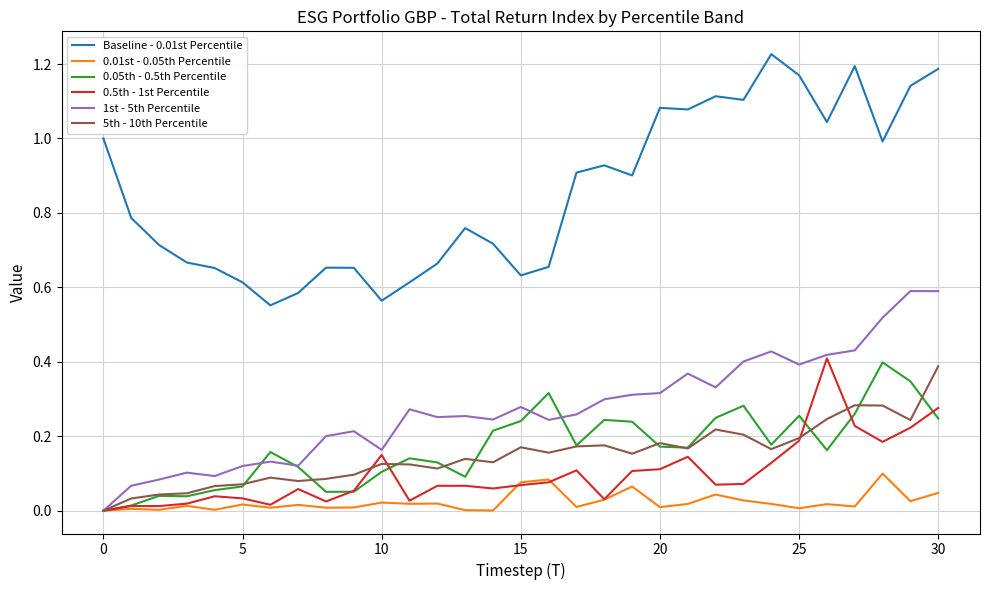

Does the chart have visible grid lines?

Yes